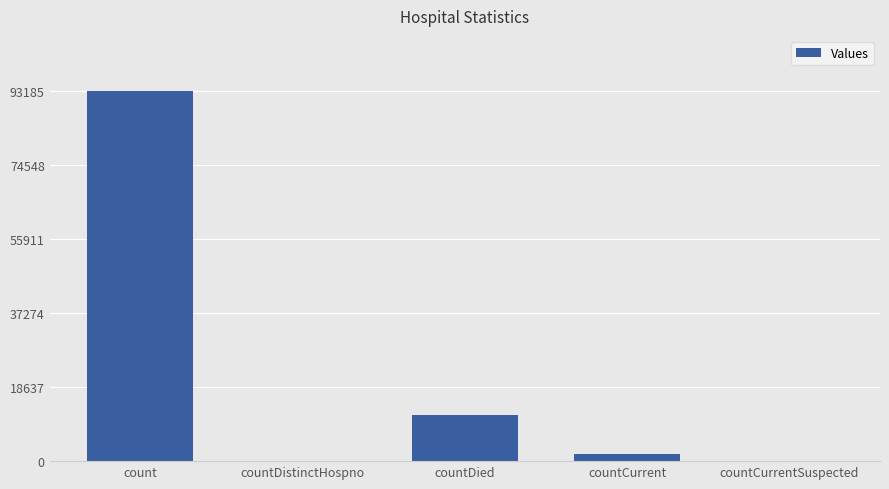

Which label corresponds to the largest value in the chart?

count